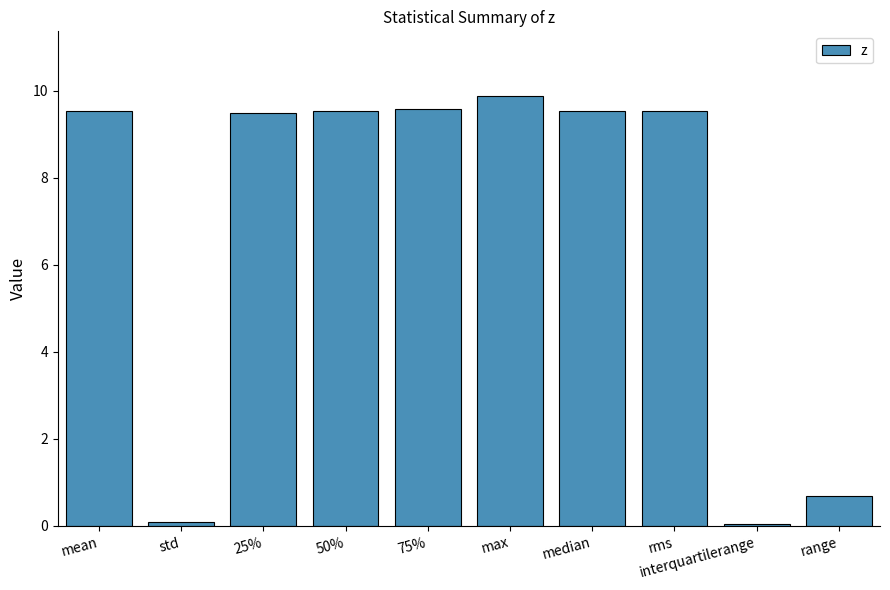

What is the sum of all values?

67.9